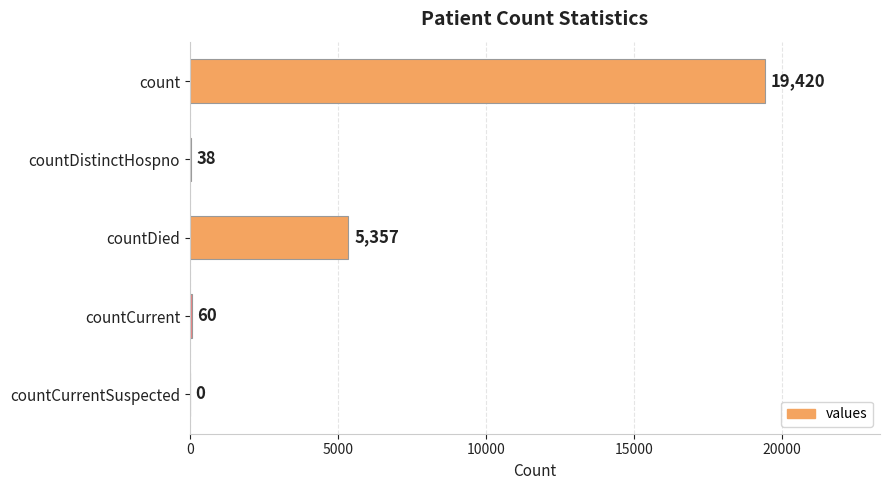

What value does the data have at countCurrent, to the nearest 100?

100